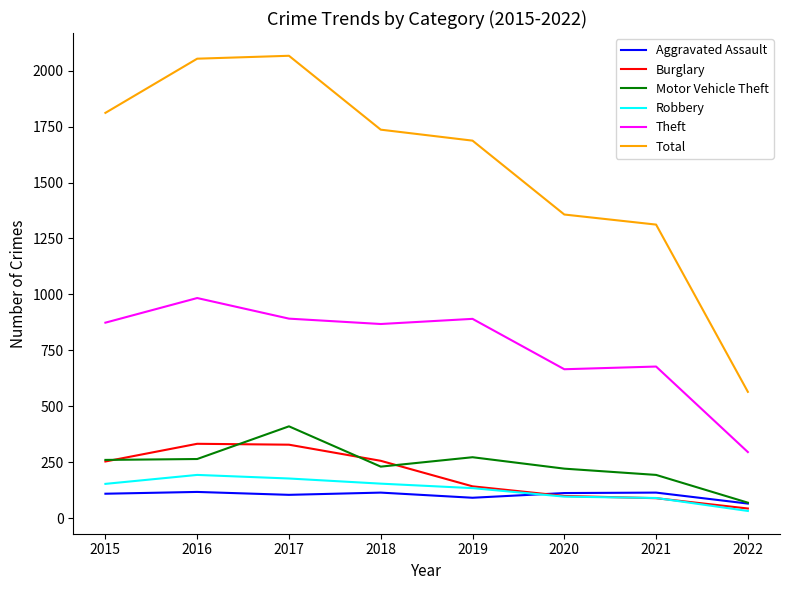

The value of Burglary at 2015 is 146. True or false?

False